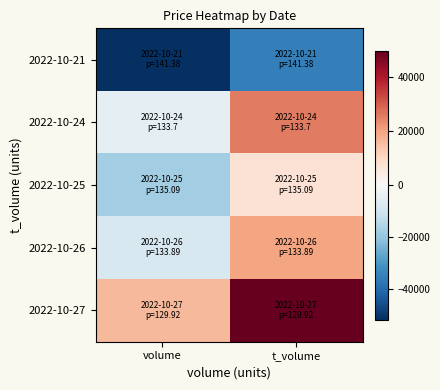

What is the spread (max minus min) of values at volume?

67893.0